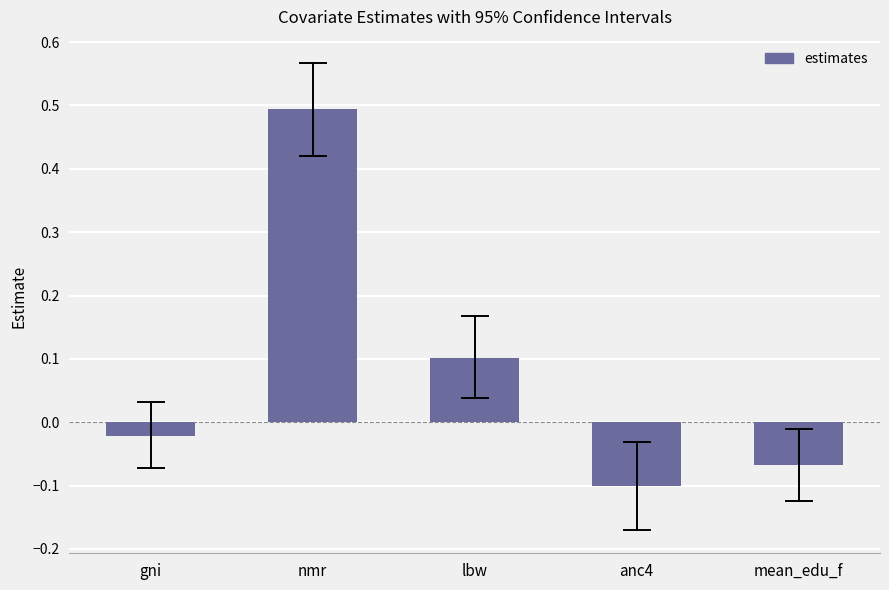

Which category has the lowest value across all series?

anc4